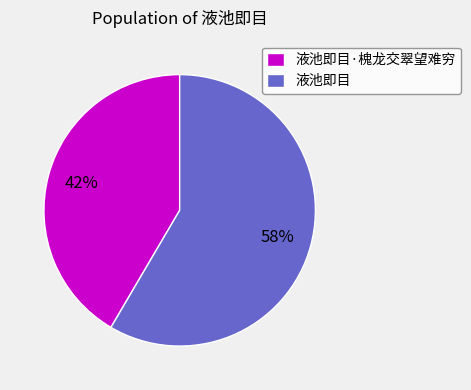

Count the number of slices in the pie.

2